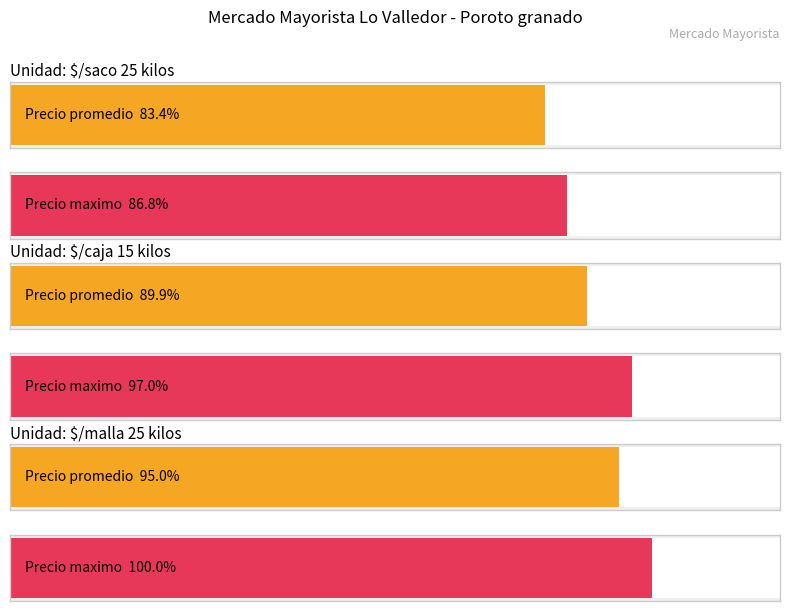

What is the total value across all series at $/saco 25 kilos?

57333